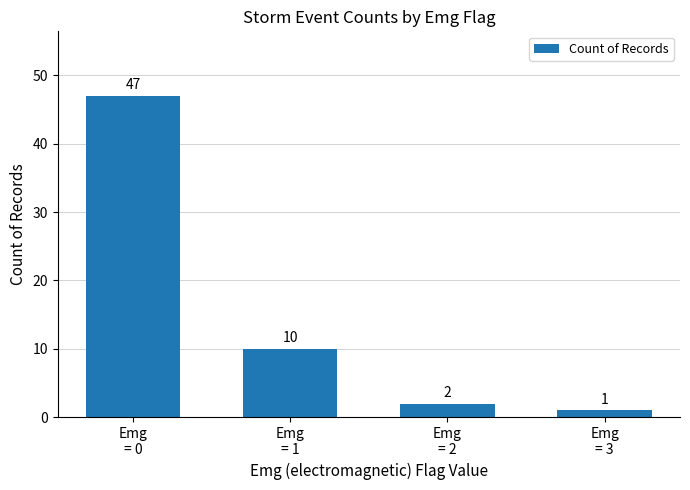

What is the ratio of the value at Emg
= 1 to the value at Emg
= 0?

0.2